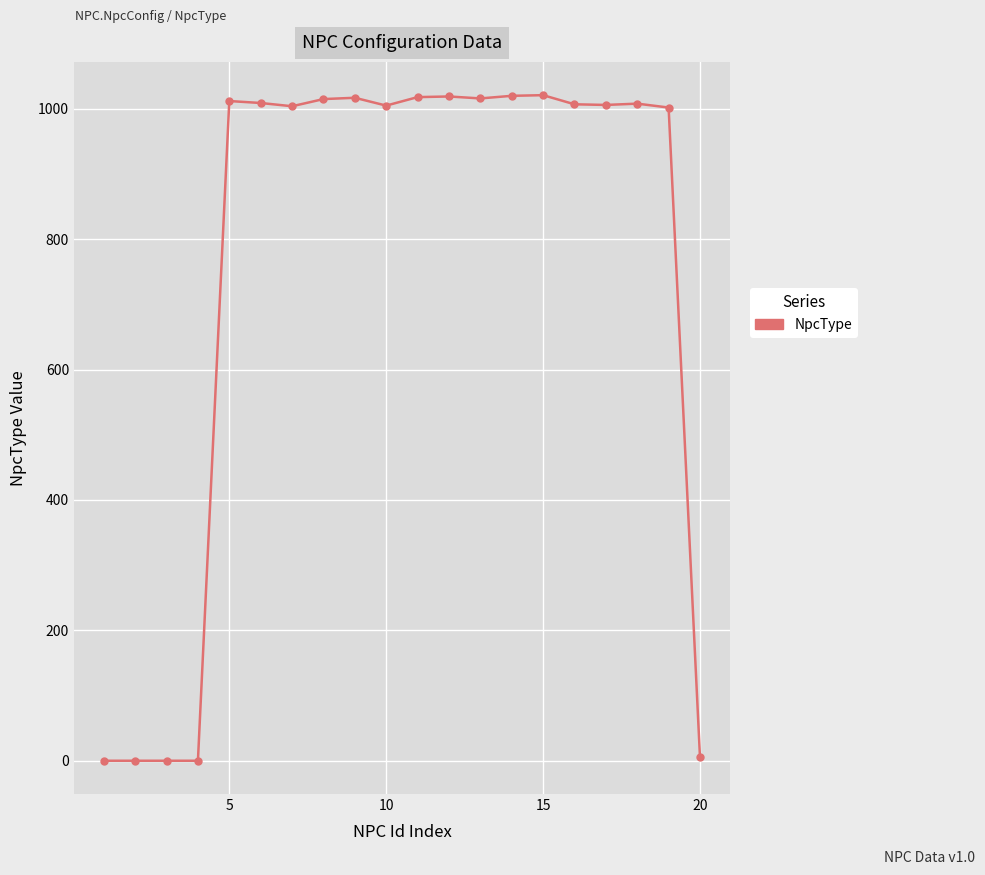

True or false: there are more than 1 points higher than both neighbors.

True